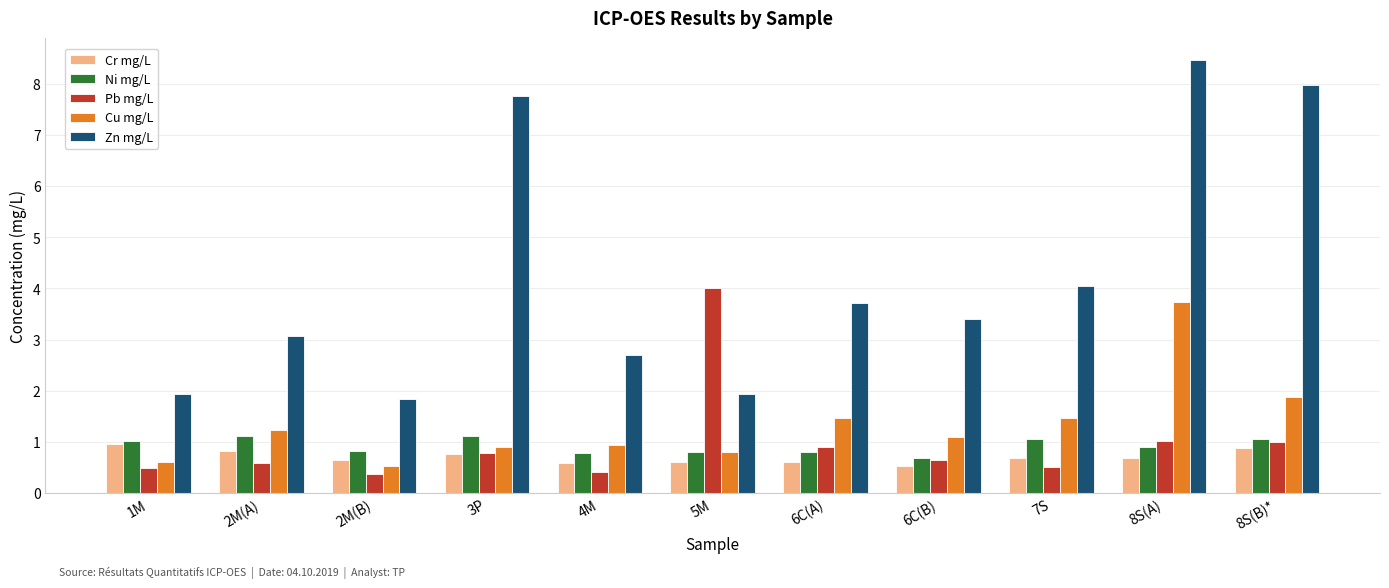

What is the value of the Cr mg/L bar at the 11th from the left?

0.9